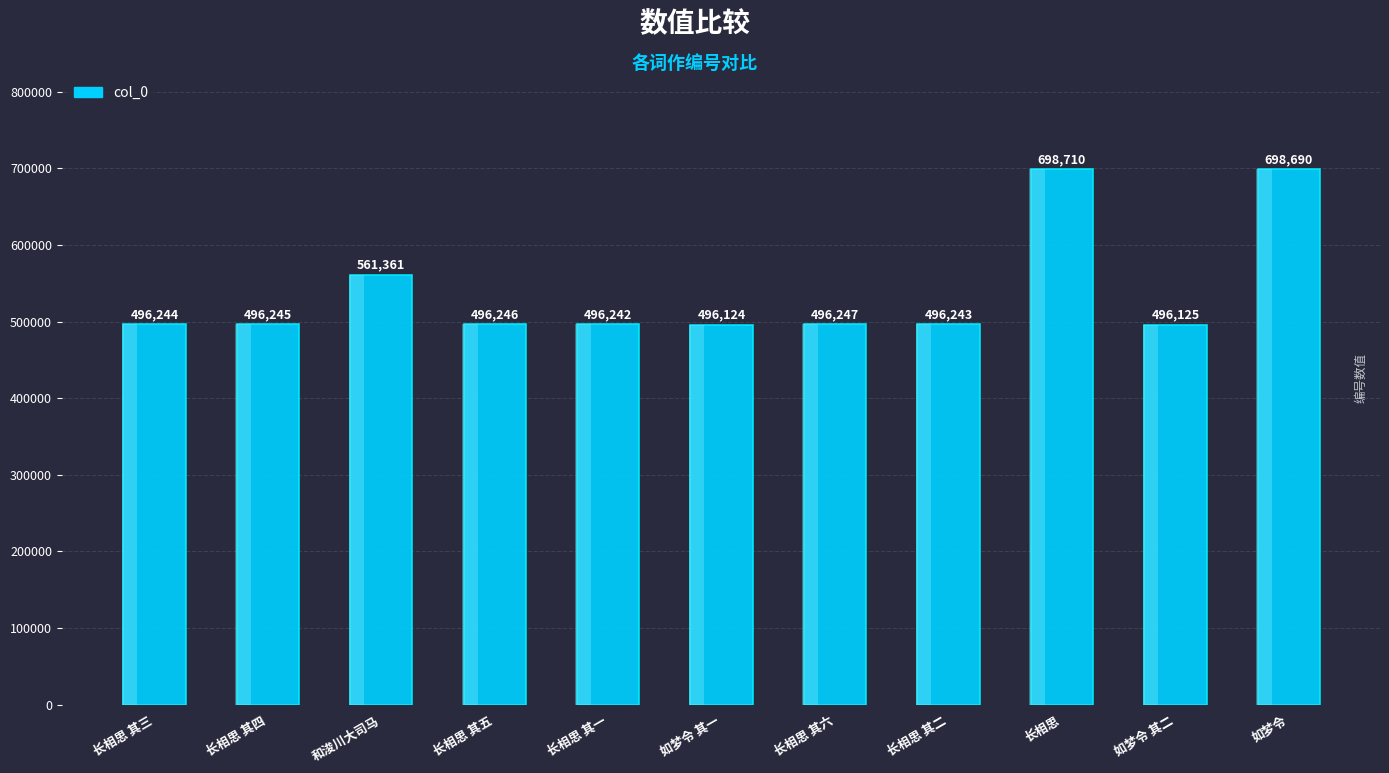

Is it true that the value at 长相思 其二 is 496243?

True